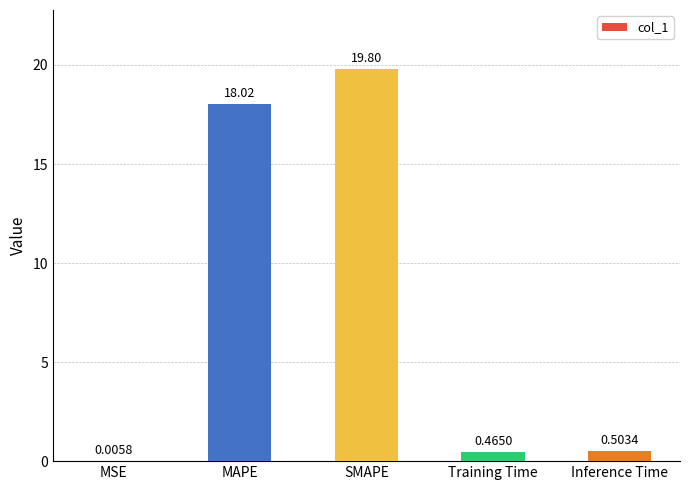

Which category has the highest value across all series?

SMAPE